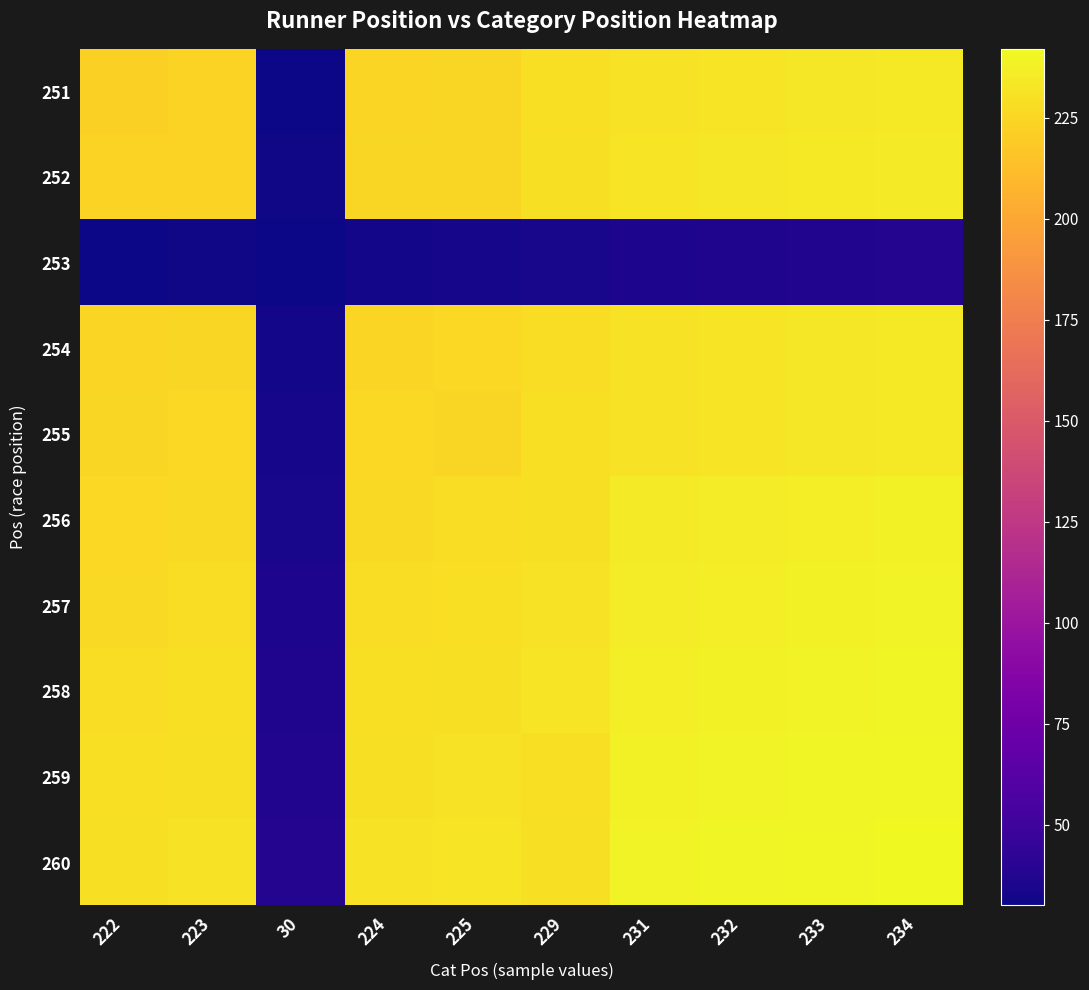

Reading left to right, transcribe all the data shown in this chart.

251: 222=222	223=223	30=30	224=224	225=225	229=229	231=231	232=232	233=233	234=234
252: 222=223	223=223	30=31	224=225	225=225	229=230	231=232	232=233	233=234	234=235
253: 222=30	223=31	30=30	224=32	225=33	229=34	231=35	232=36	233=37	234=38
254: 222=224	223=225	30=32	224=224	225=226	229=228	231=231	232=232	233=233	234=234
255: 222=225	223=226	30=33	224=226	225=225	229=229	231=231	232=232	233=233	234=234
256: 222=226	223=227	30=34	224=227	225=228	229=230	231=235	232=236	233=237	234=238
257: 222=227	223=228	30=35	224=228	225=229	229=231	231=236	232=237	233=238	234=239
258: 222=228	223=229	30=36	224=229	225=230	229=232	231=237	232=238	233=239	234=240
259: 222=229	223=230	30=37	224=230	225=231	229=229	231=238	232=239	233=240	234=241
260: 222=230	223=231	30=38	224=231	225=232	229=230	231=239	232=240	233=241	234=242